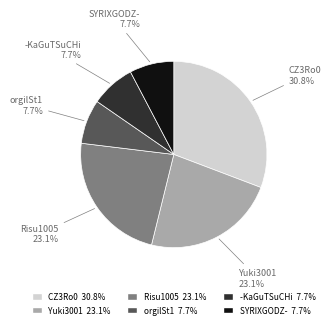

Do Risu1005 and CZ3Ro0 together represent more than half of the pie?

Yes